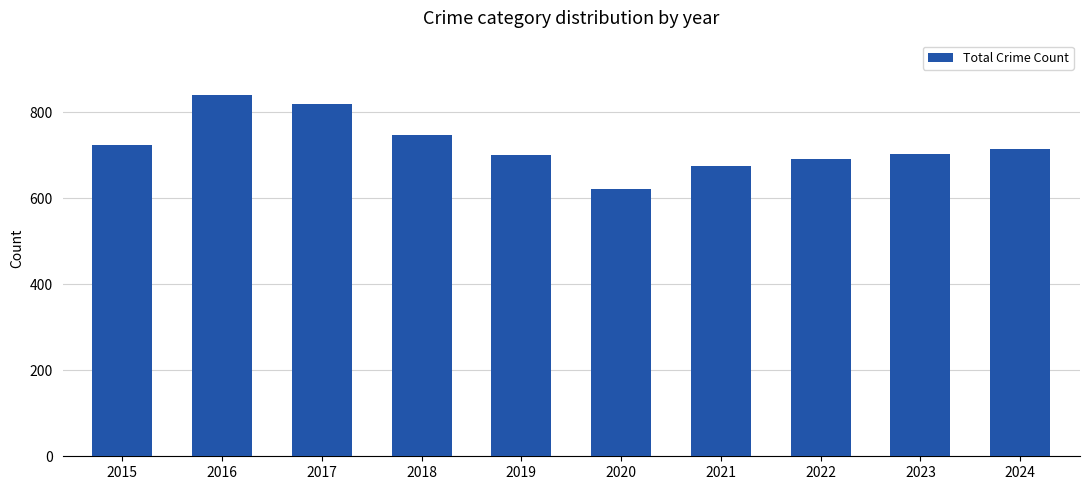

What is the maximum value shown in the chart?

841